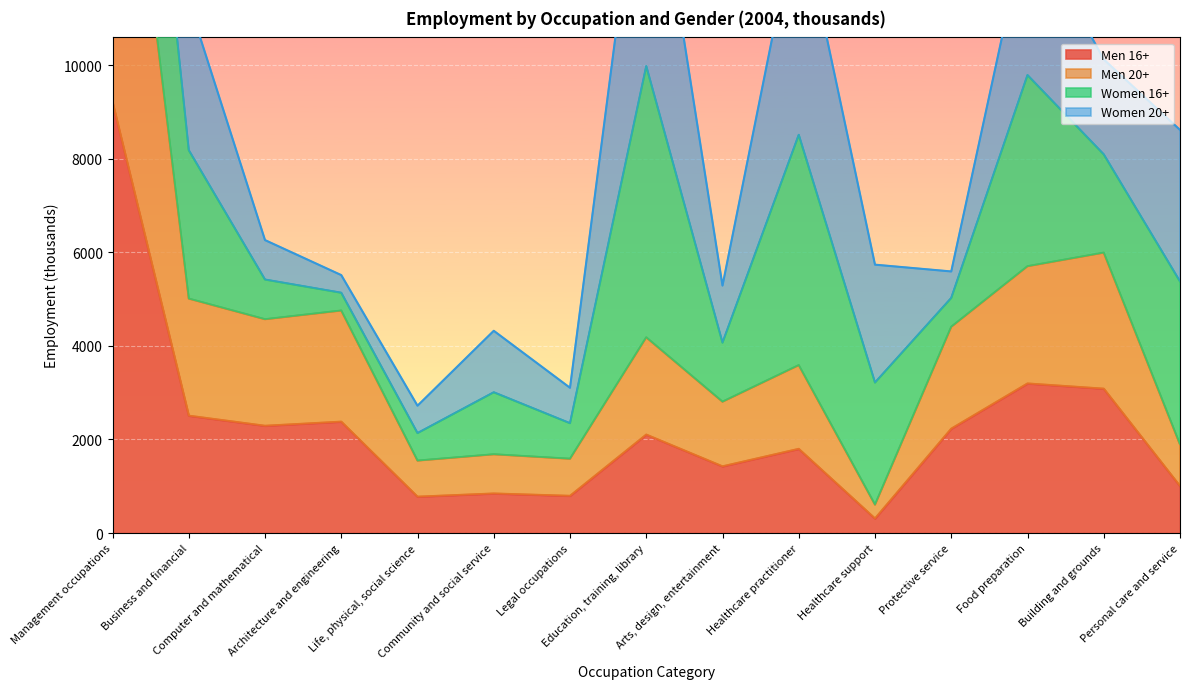

What is the average value of the Men 20+ series?

4448